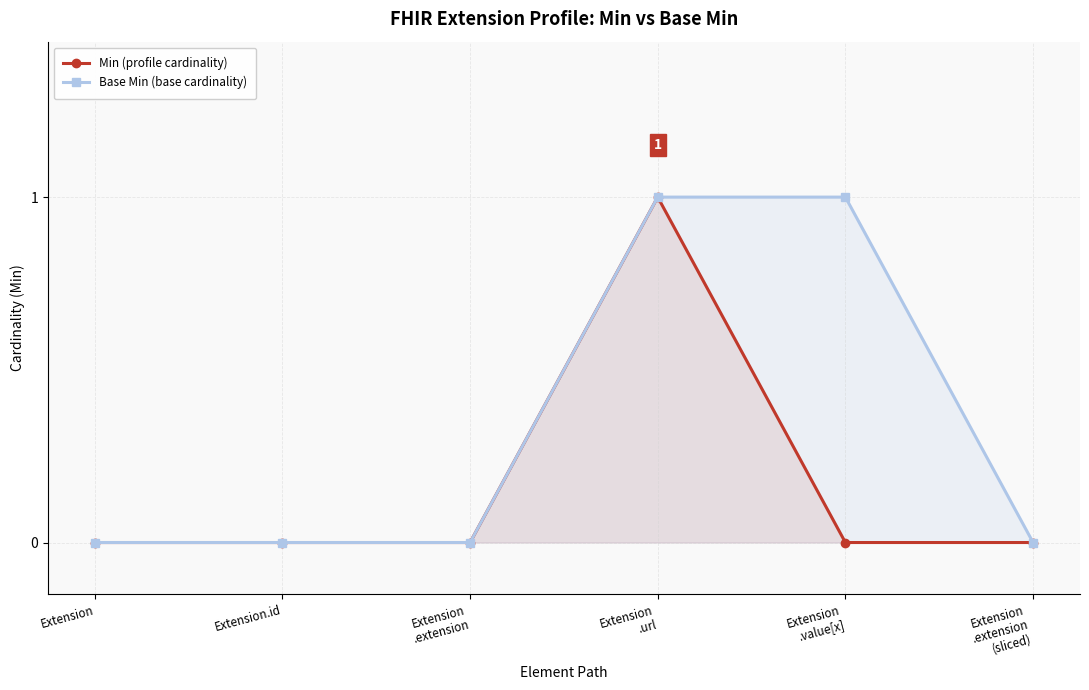

Is it true that Min (profile cardinality) equals 0 at Extension
.extension
(sliced)?

False